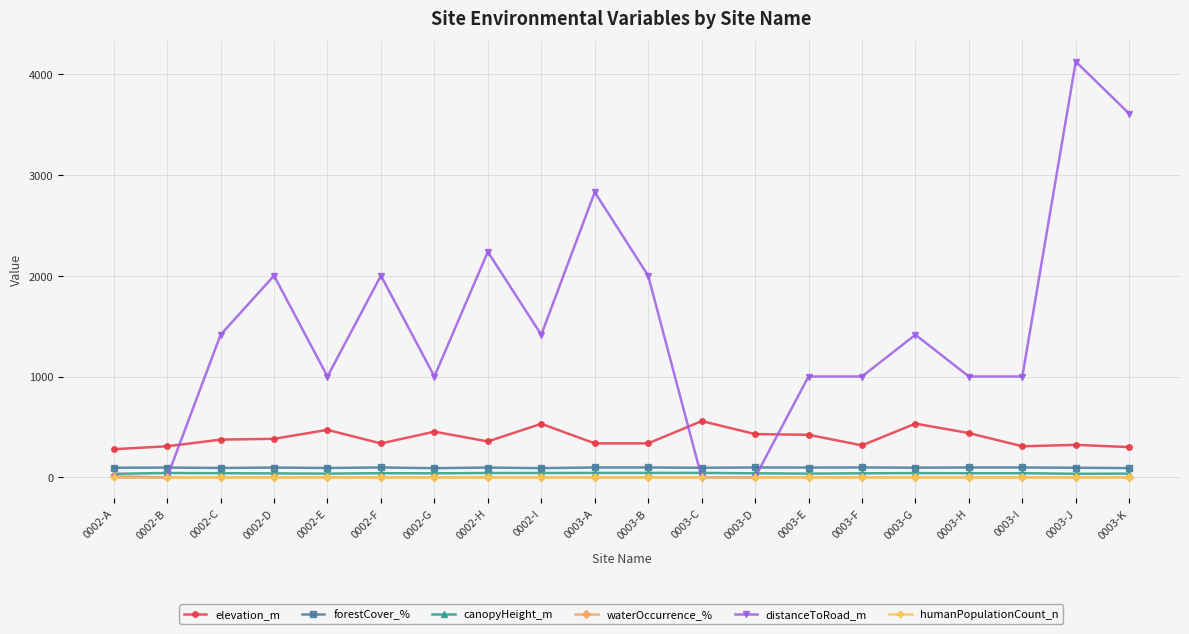

What is the value of the elevation_m point at the 13th from the left?

429